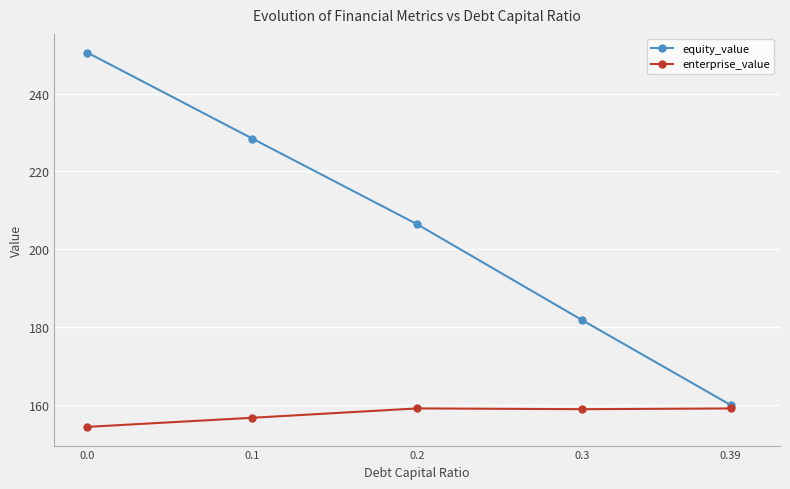

What is the average value of the enterprise_value series?

157.6